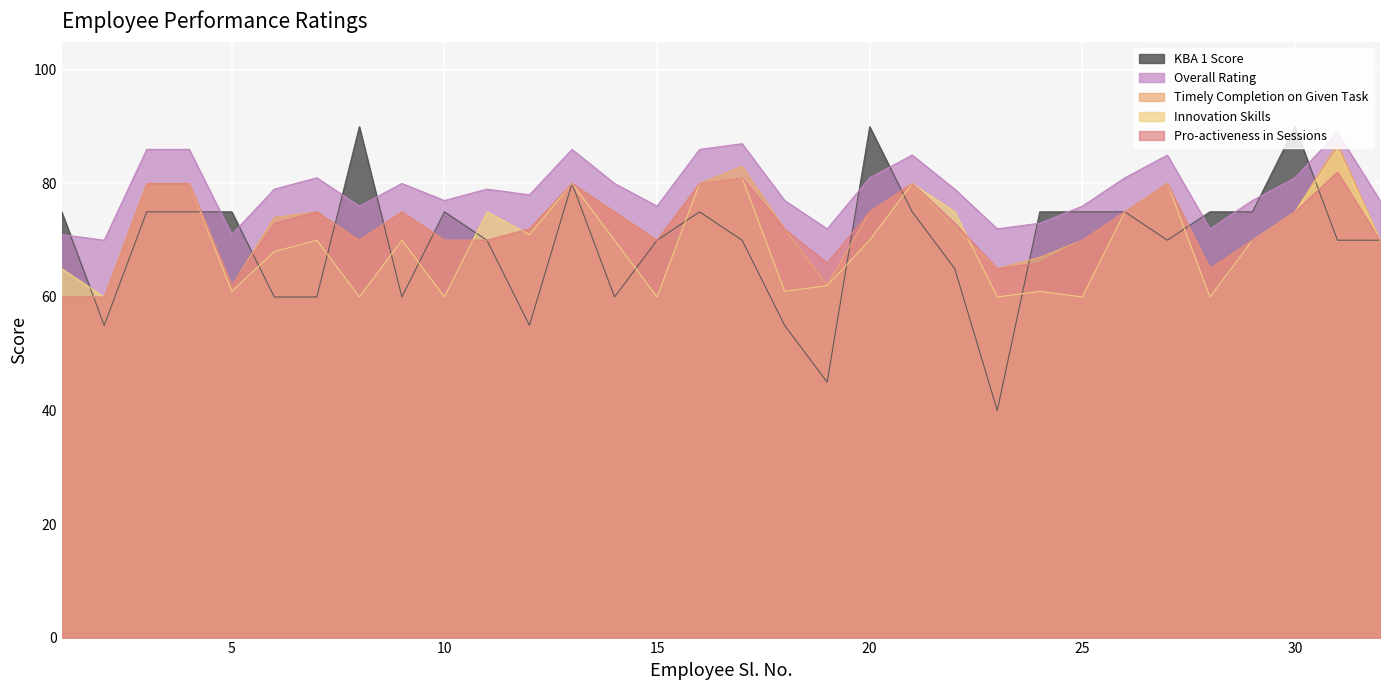

At which category is the sum across all series the highest?

31